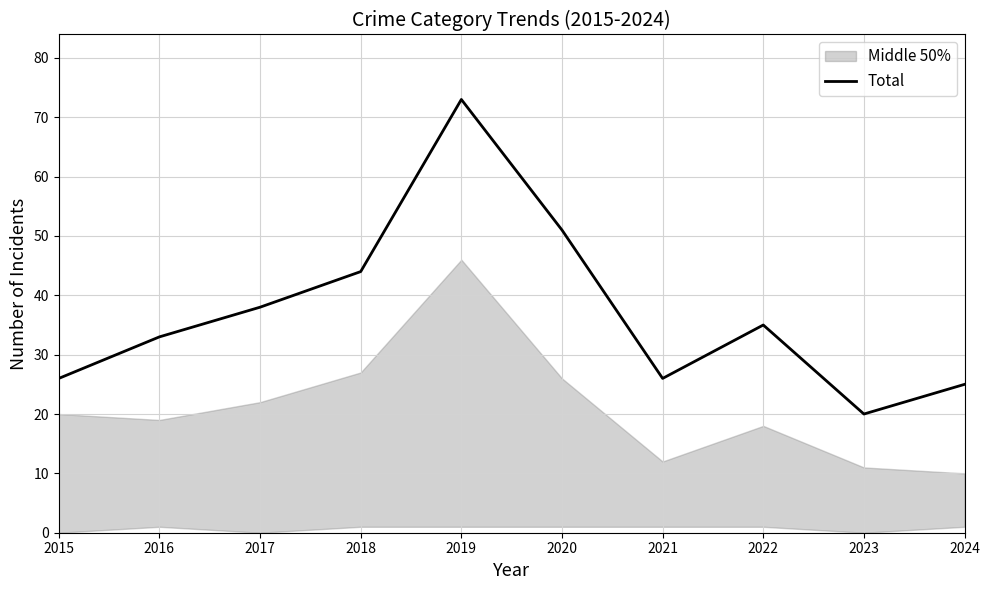

Is it true that the value at 2020 is 83?

False